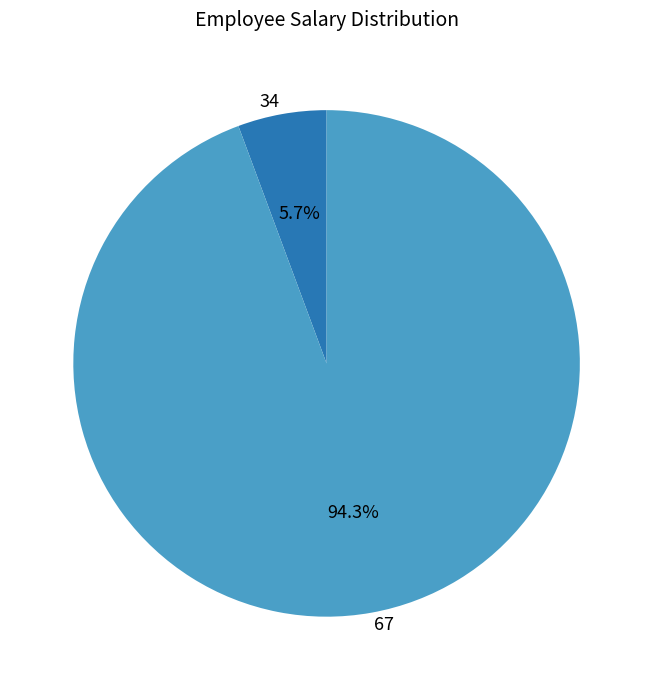

To the nearest percent, what is the difference between the 34 and 67 slice percentages?

89%